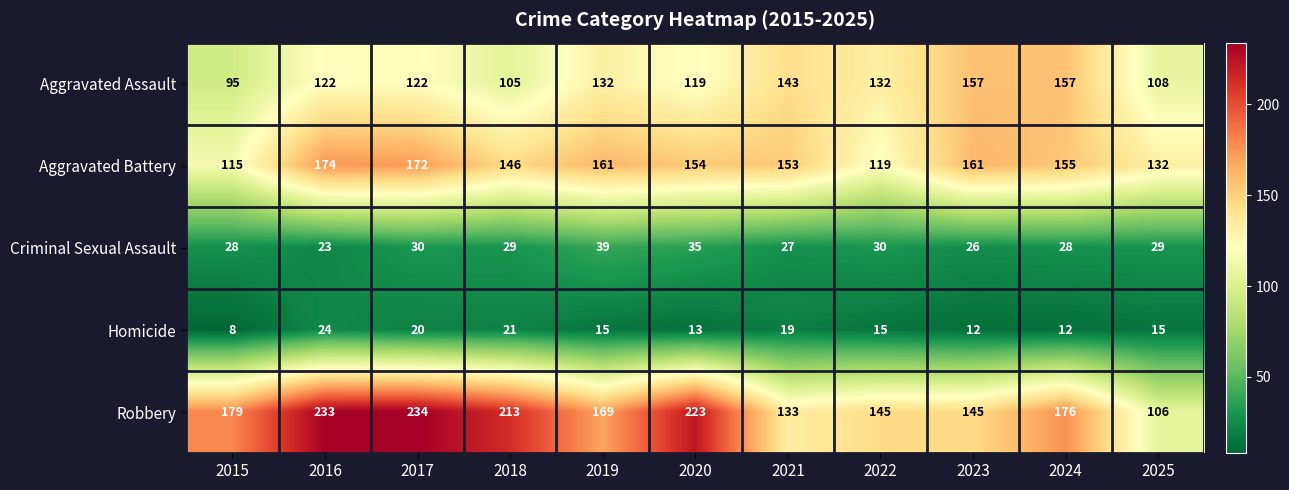

Which series changed the most between 2017 and 2023?

Robbery